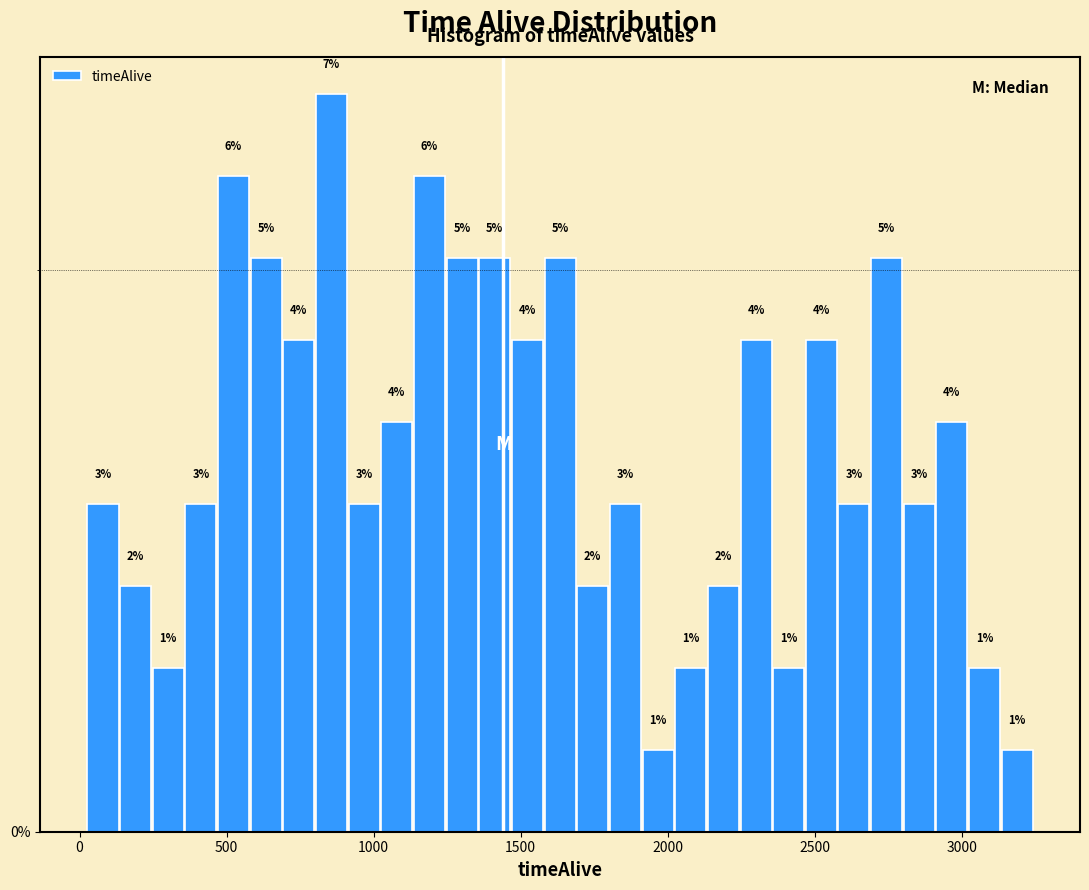

Read against the x-axis, roughly where is the centre of the tallest bar?

850